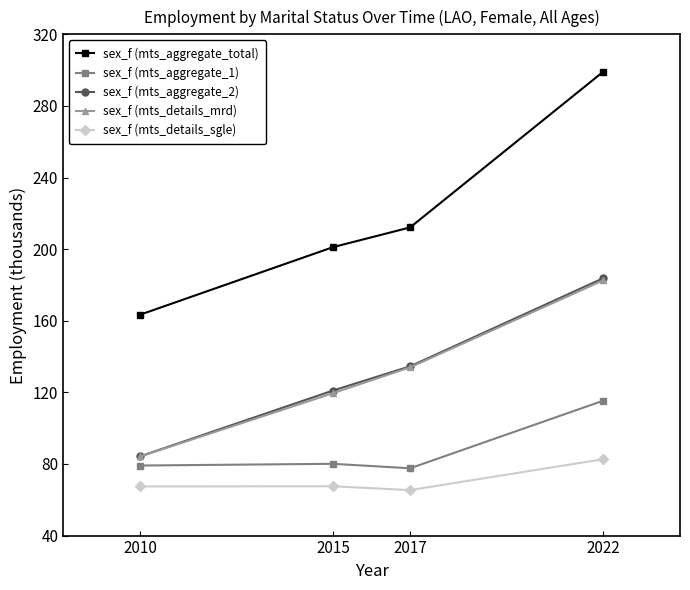

True or false: sex_f (mts_details_sgle) has more than 1 points higher than both neighbors.

False